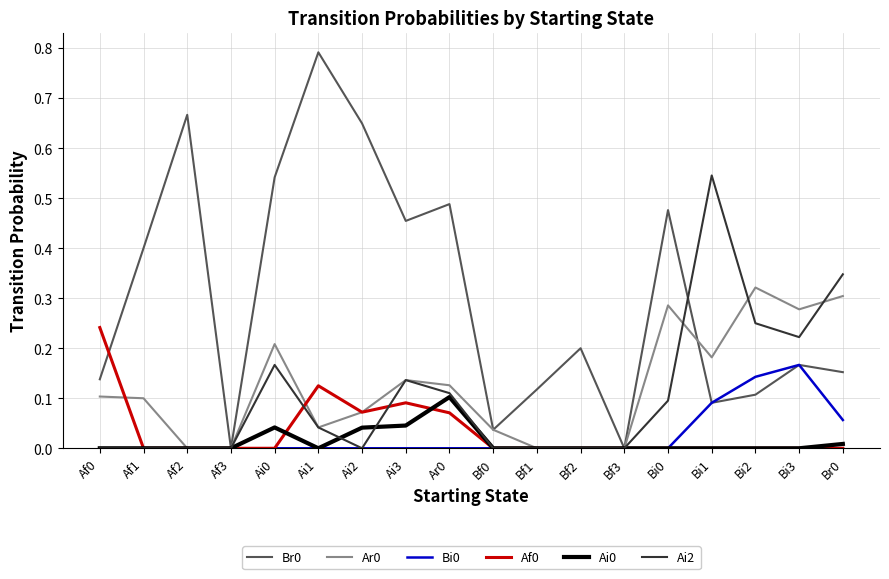

What is the total value across all series at Ai0?

1.0